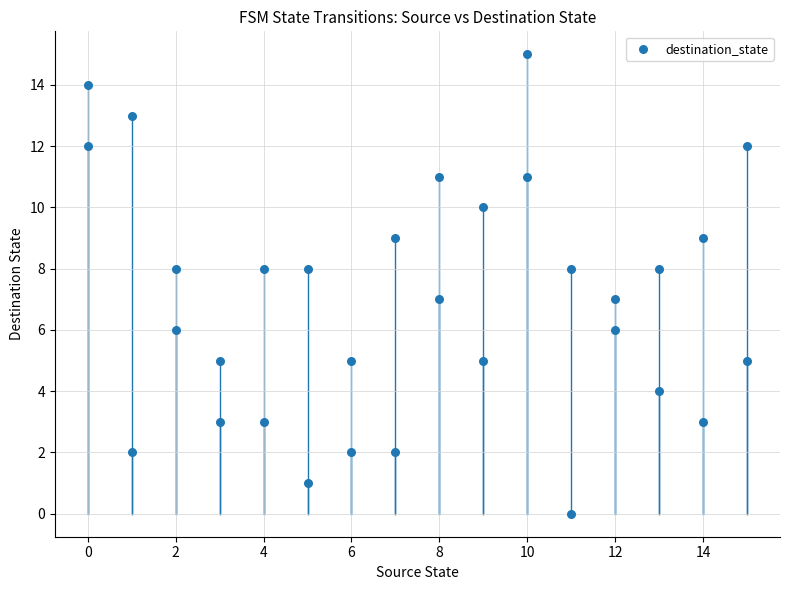

What is the range of X values (max minus min)?

15